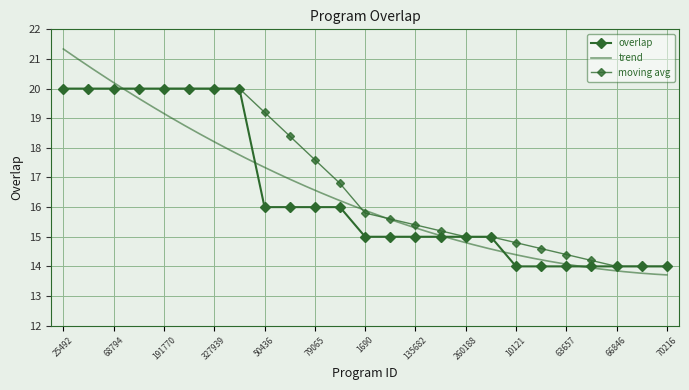

Is it true that the value at 191770 is 20?

True